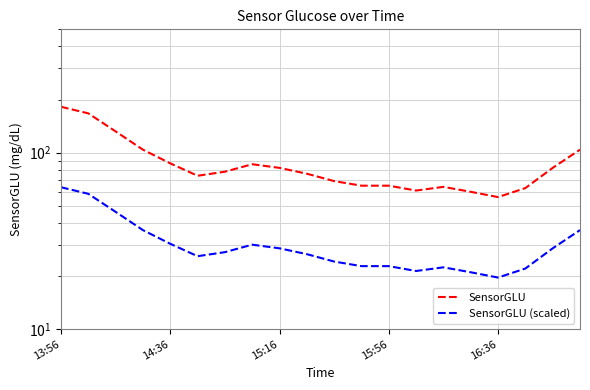

Which series has the largest total across all categories?

SensorGLU